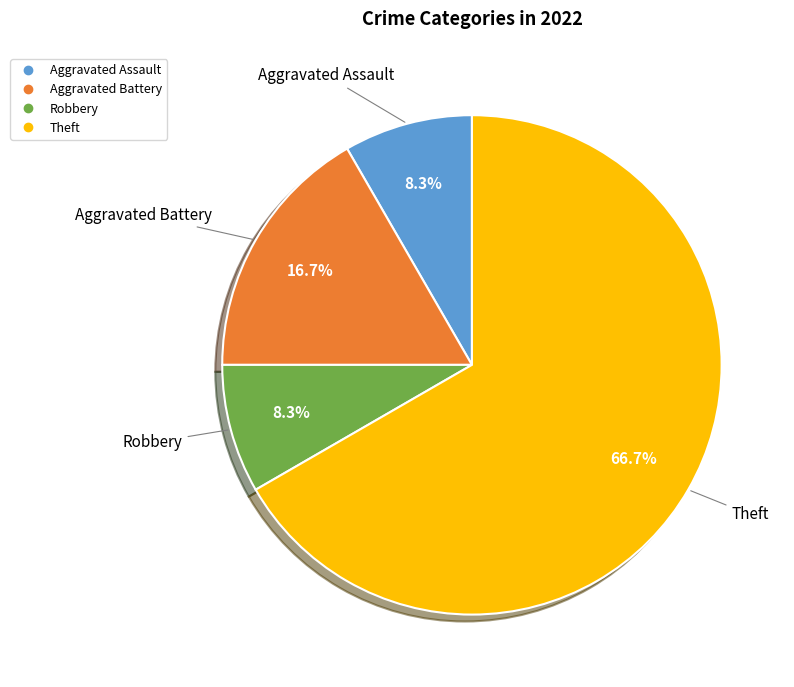

Does any single category account for the majority?

Yes